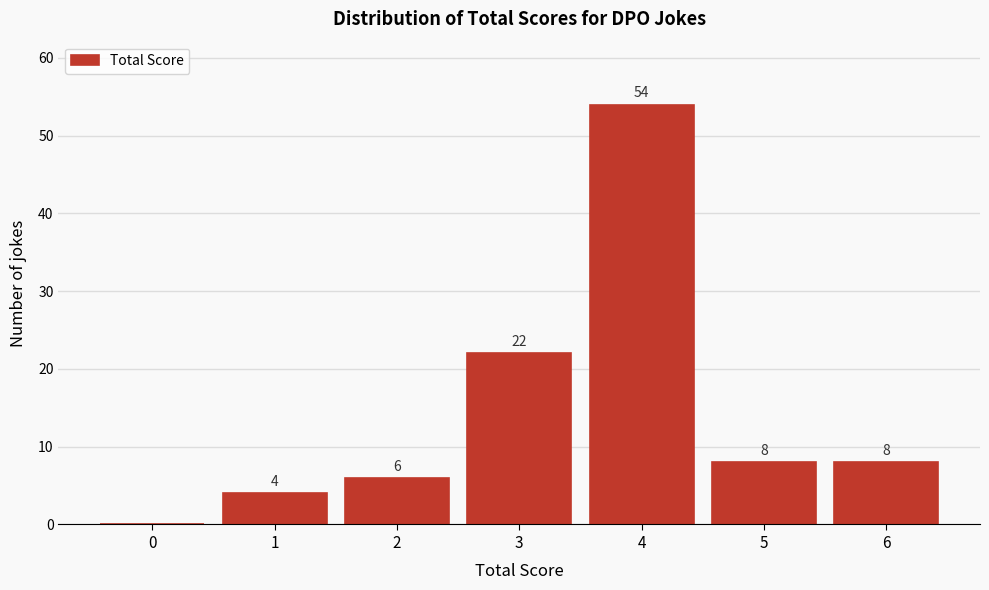

Reading left to right, extract all data points from this chart.

0=0	1=4	2=6	3=22	4=54	5=8	6=8